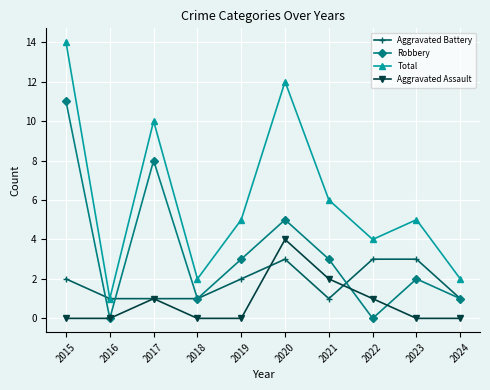

What is the difference between the second highest and second lowest values in the Robbery series?

8